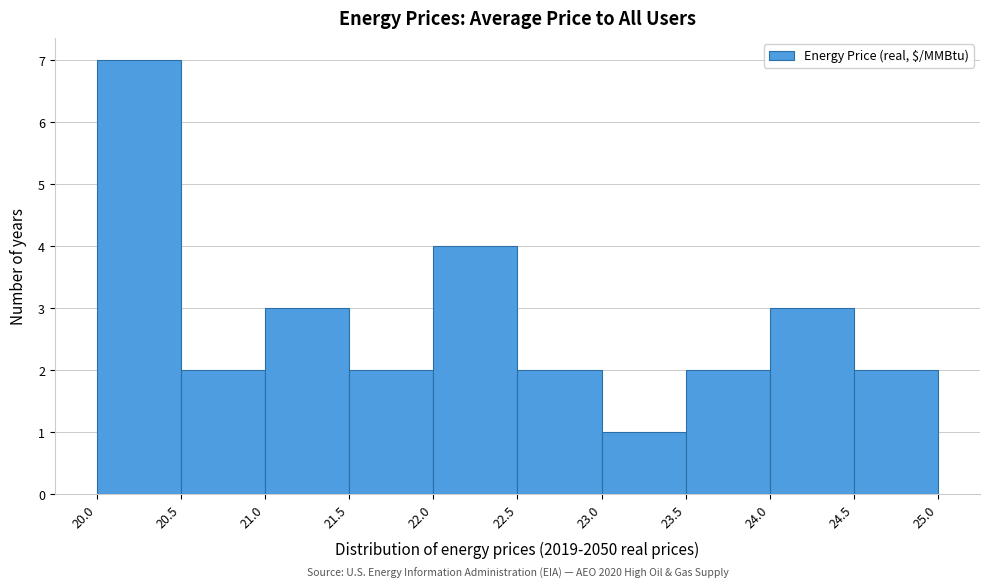

Over which range of the x-axis is the bar tallest?

20.0 to 20.5